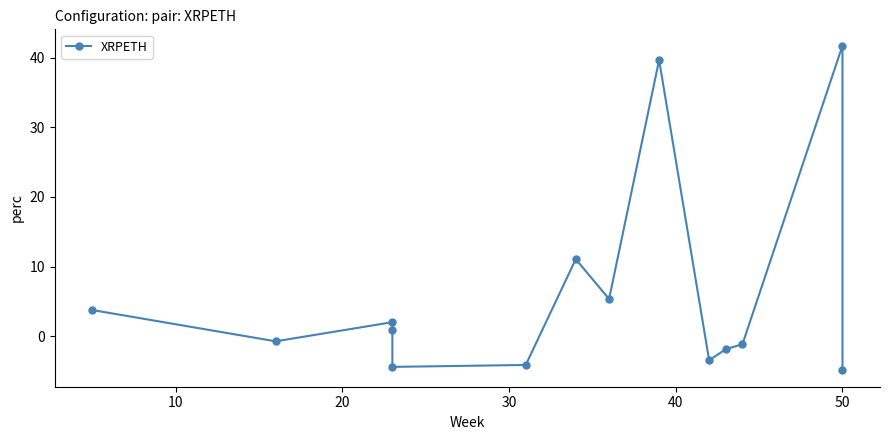

Is this an area chart (filled region under the line)?

No